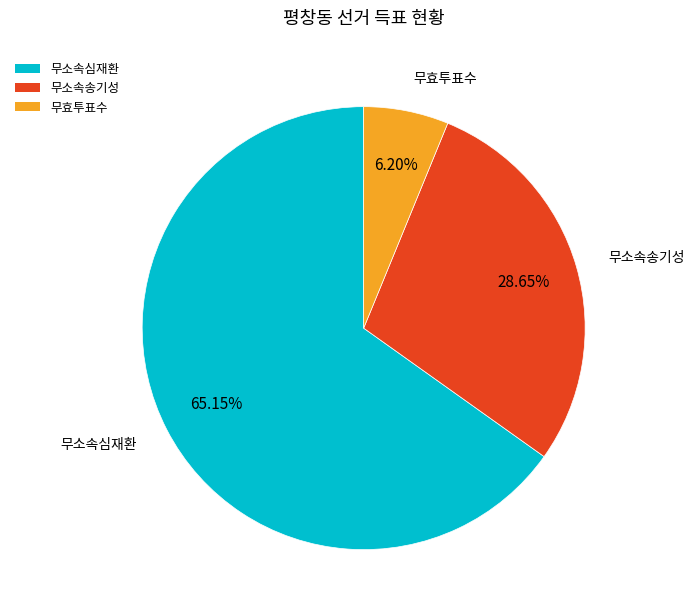

Is 무소속송기성 the majority of the pie?

No